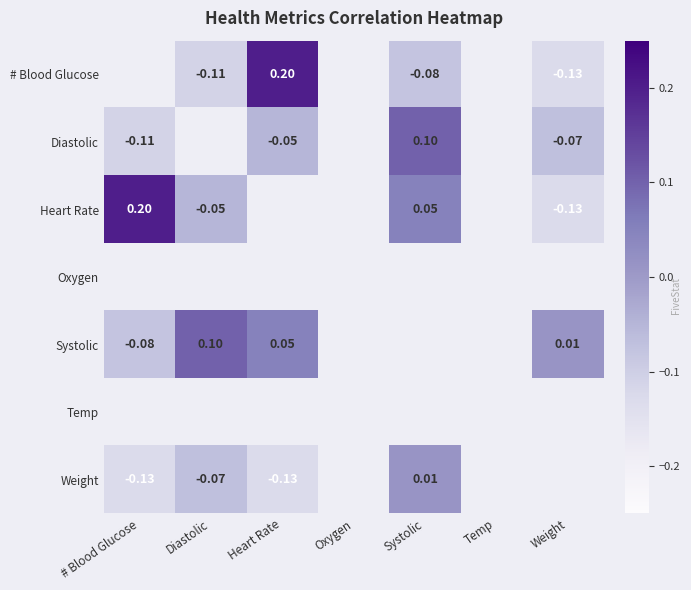

What is the maximum value shown in the chart?

0.2